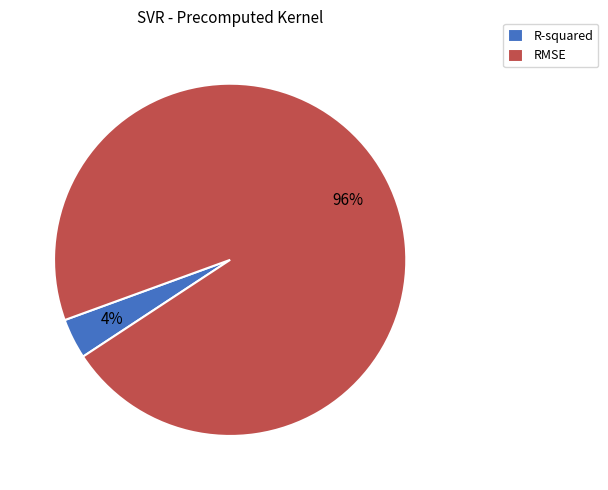

What is the largest slice in the pie chart?

RMSE